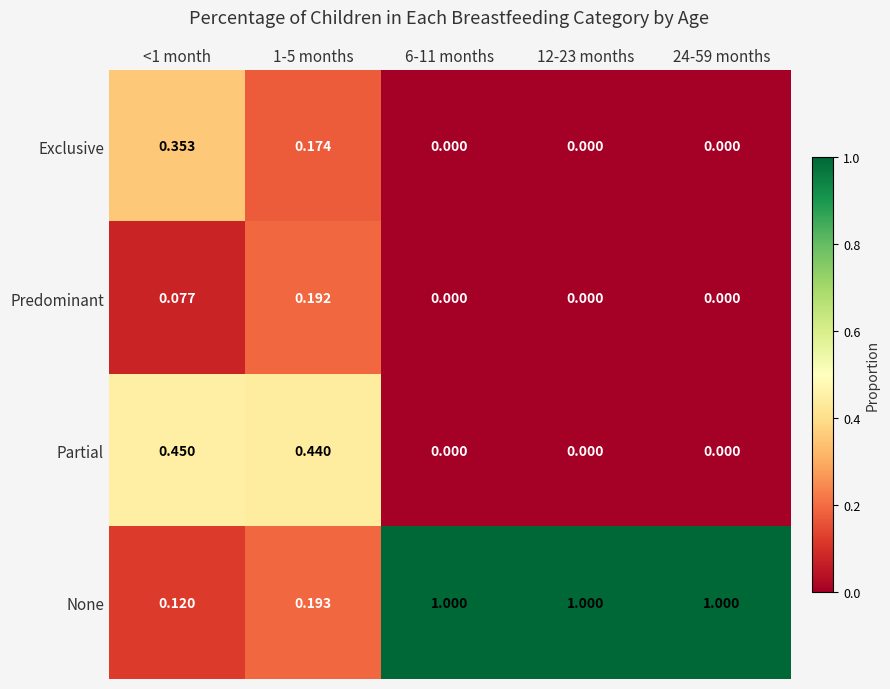

What is the difference between the highest and lowest values at 1-5 months?

0.3